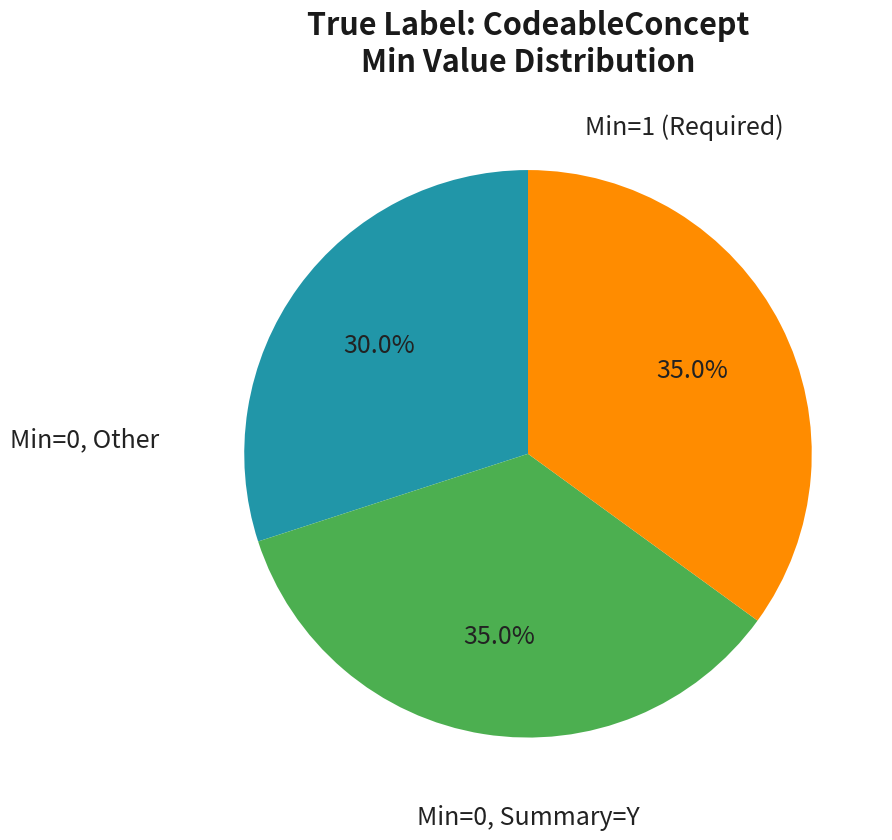

Is there a majority slice in this chart?

No